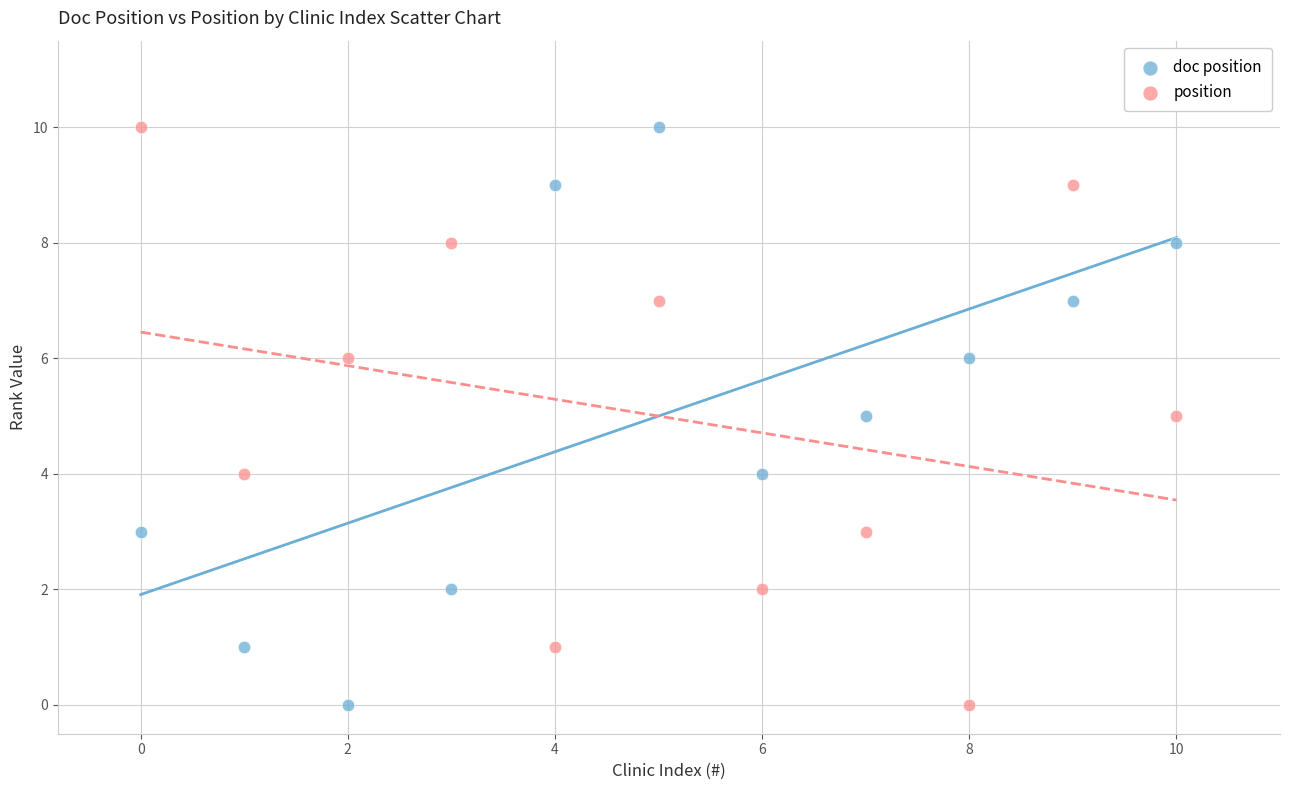

Across all data points, what is the range of Y values (max minus min)?

10